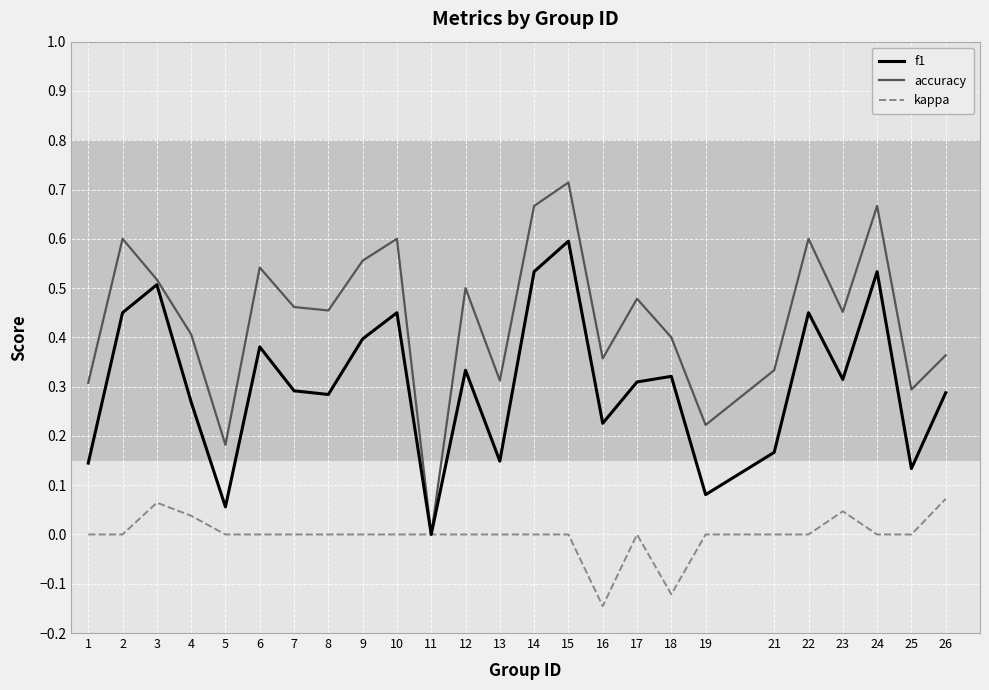

What is the total value across all series at 6?

0.9